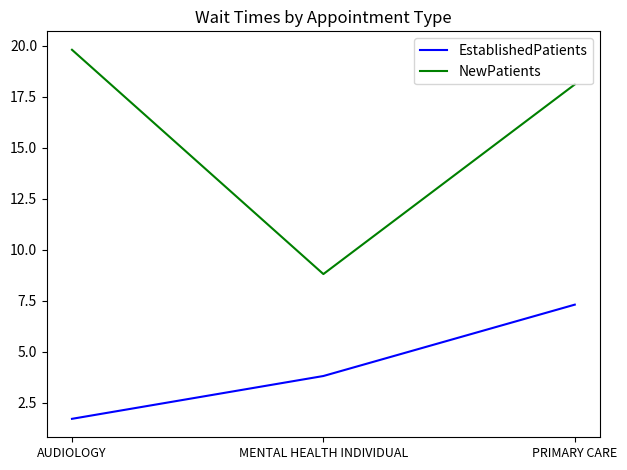

Which label corresponds to the largest value in the chart?

AUDIOLOGY